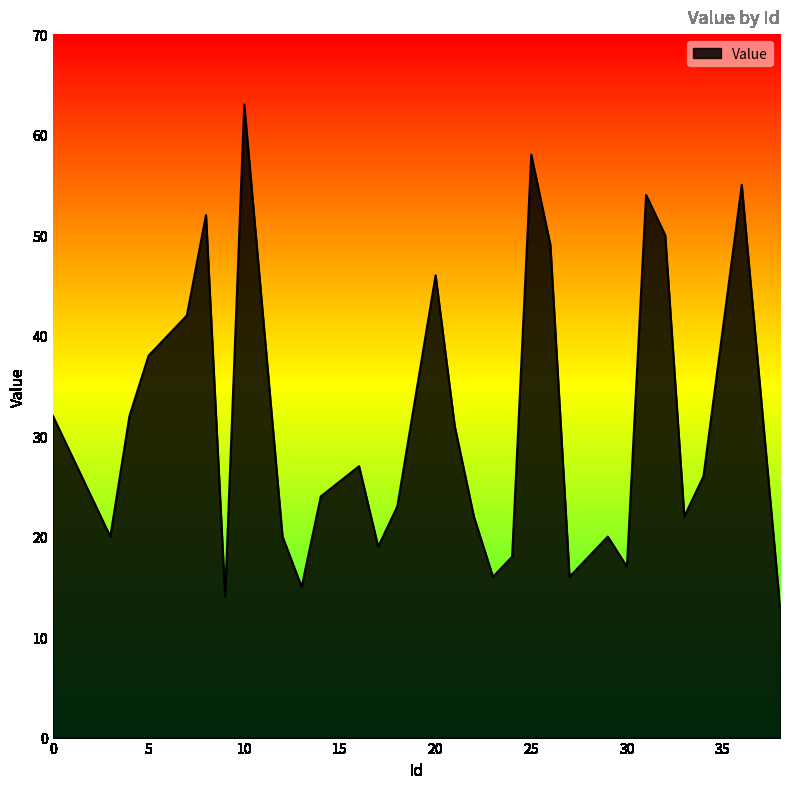

What is the smallest value displayed?

13